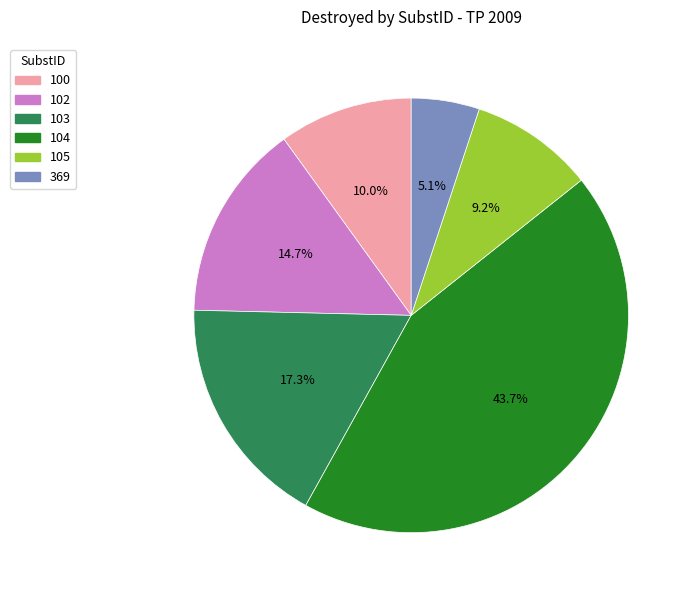

What is the ratio of the value at 105 to the value at 100?

0.9